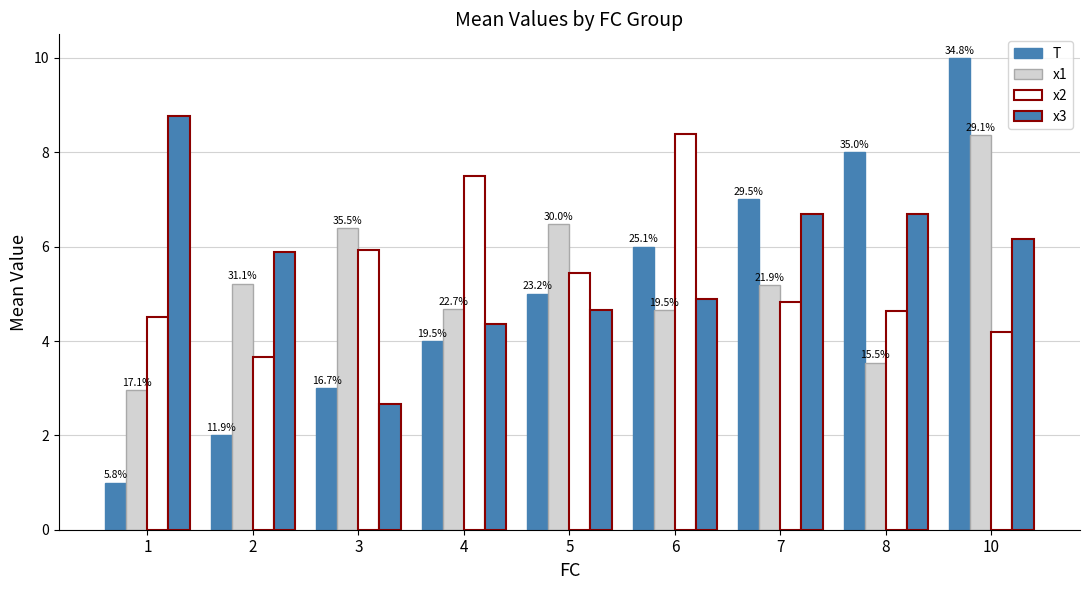

How many bars are there in total?

36